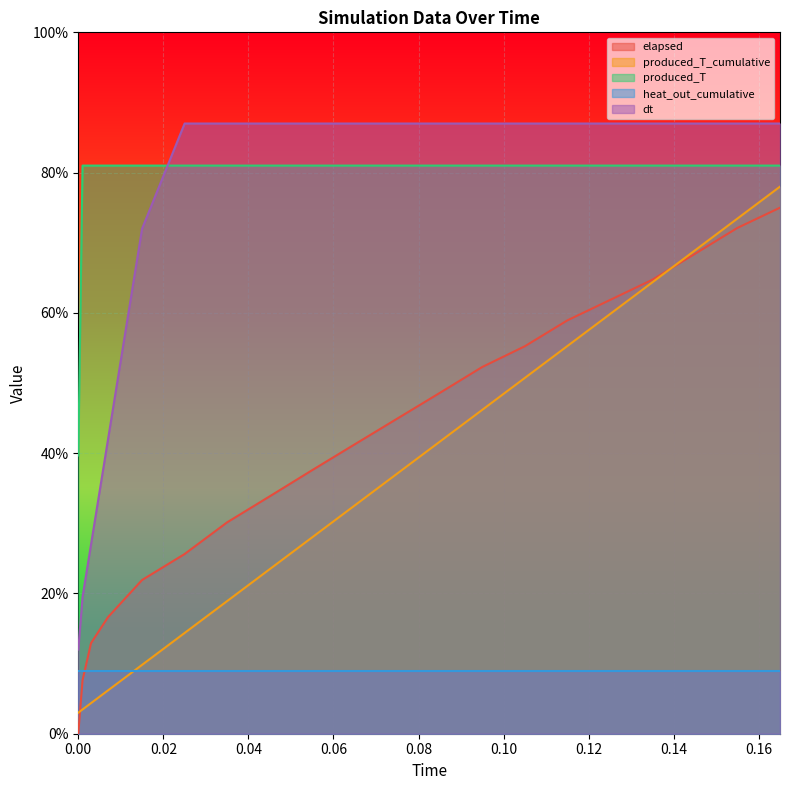

Is the value of elapsed at 0.003 greater than the value of dt at 0.115?

No